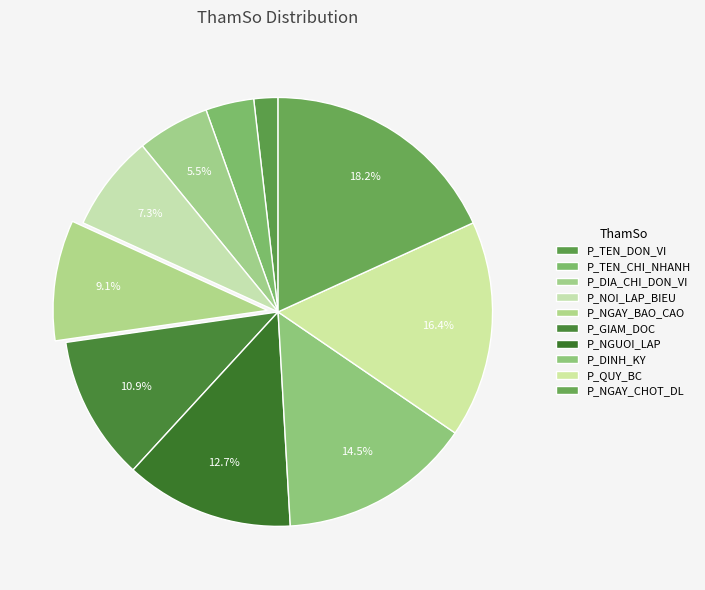

How much of the chart is everything except P_TEN_DON_VI?

98.2%